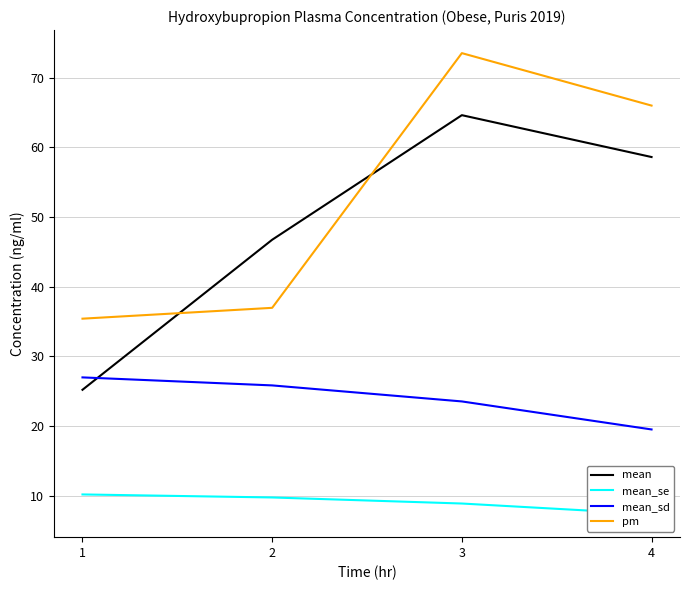

What is the total value across all series at 3?

170.6